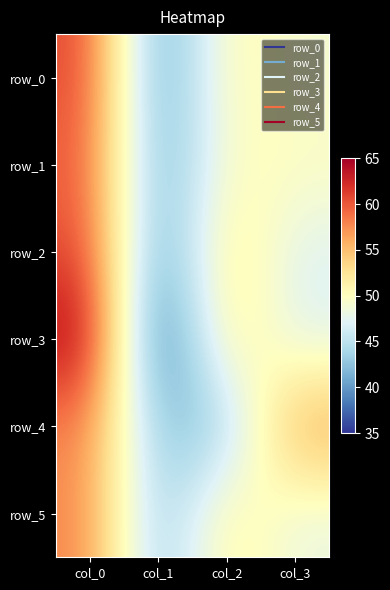

Between col_0 and col_2, which is larger?

col_0